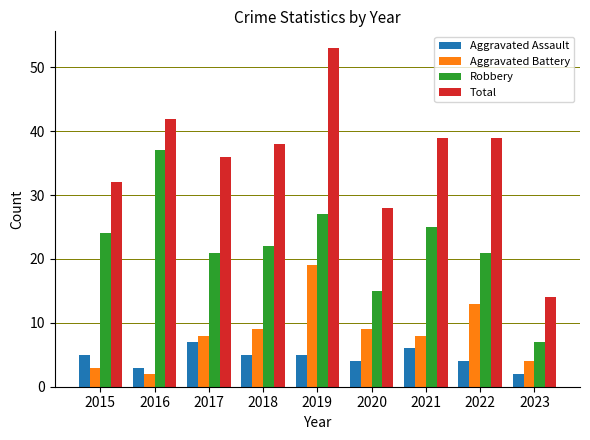

Is the value of Robbery at 2020 greater than the value of Total at 2017?

No